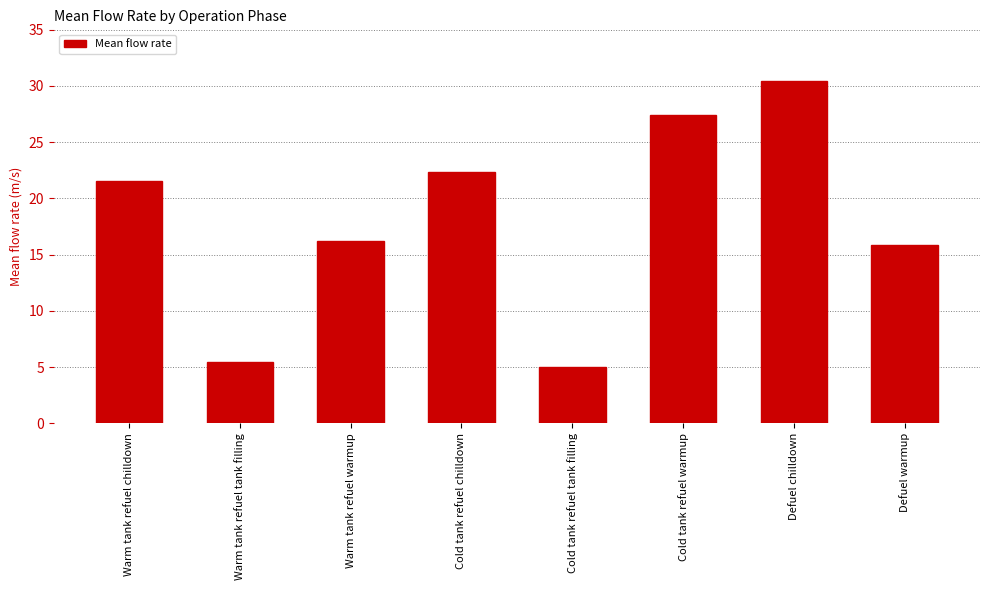

Is it true that the value at Cold tank refuel chilldown is 22.4?

True